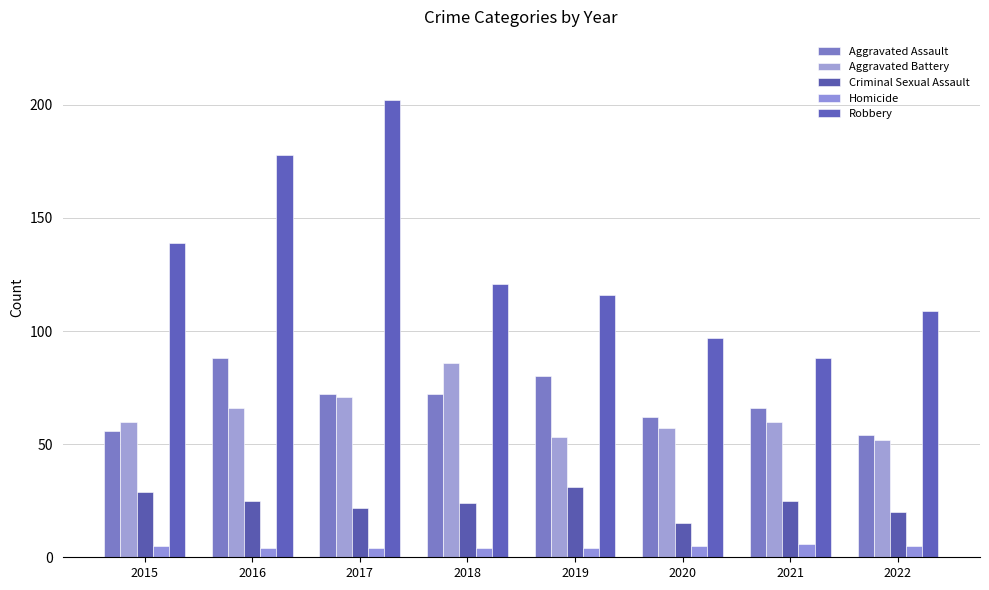

Is it true that Criminal Sexual Assault equals 22 at 2017?

True